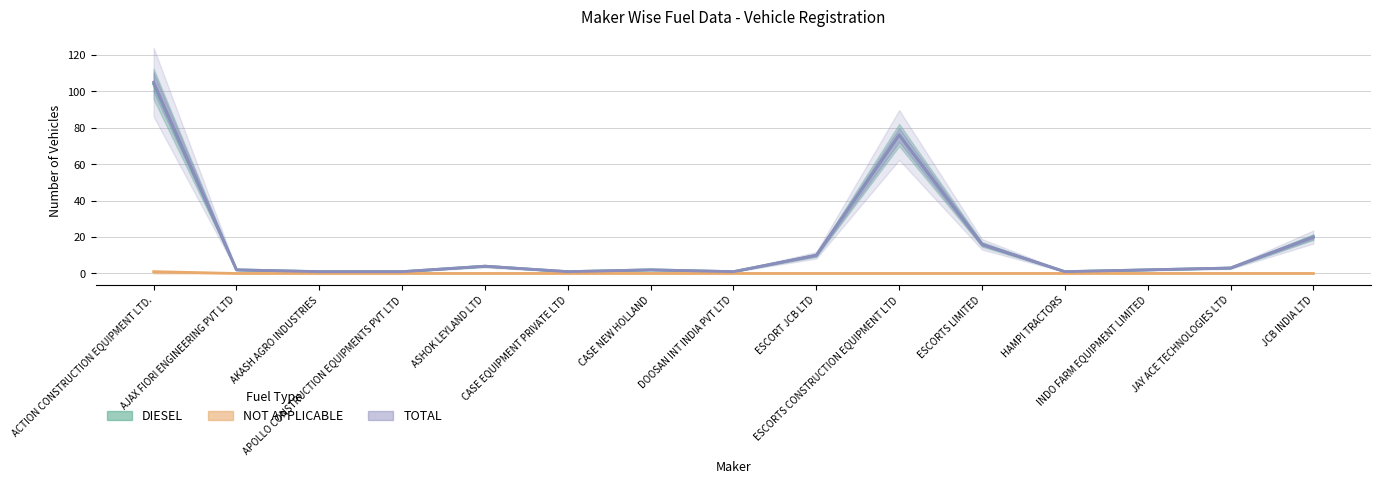

What is the sum of all TOTAL values?

245